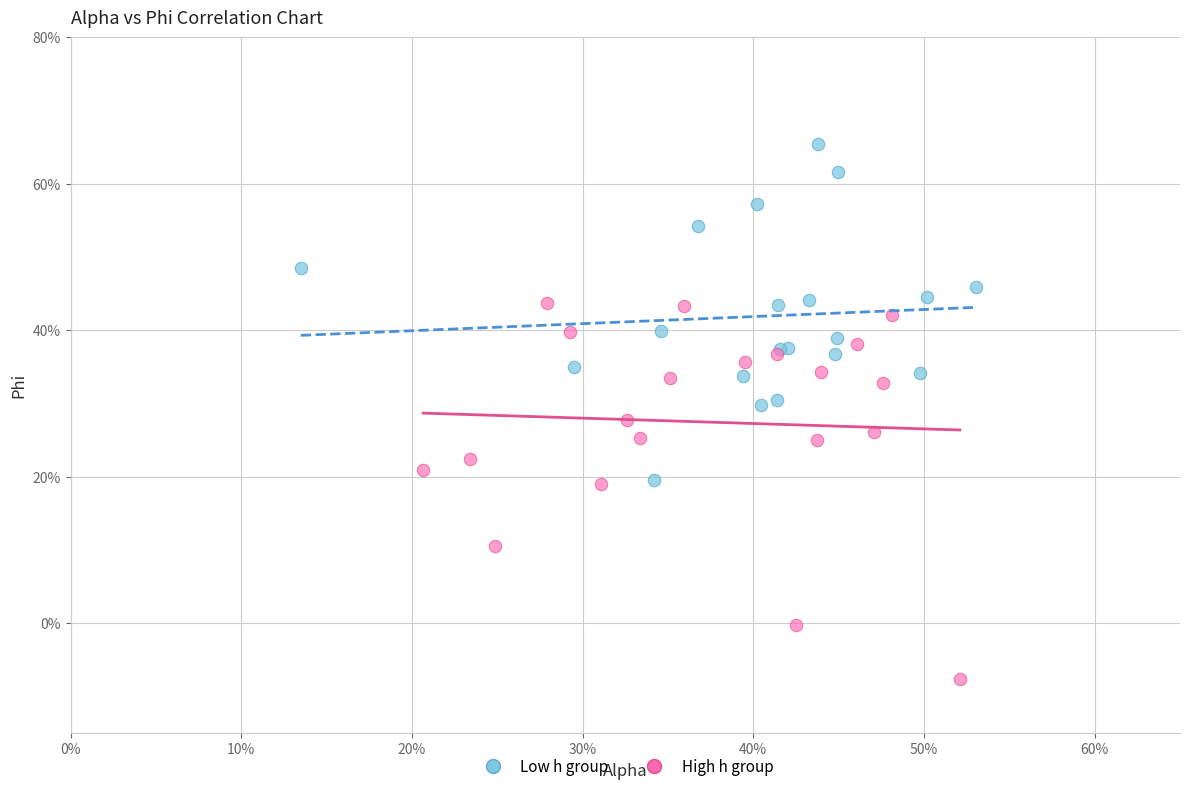

Which series contains the lowest Y value?

High h group